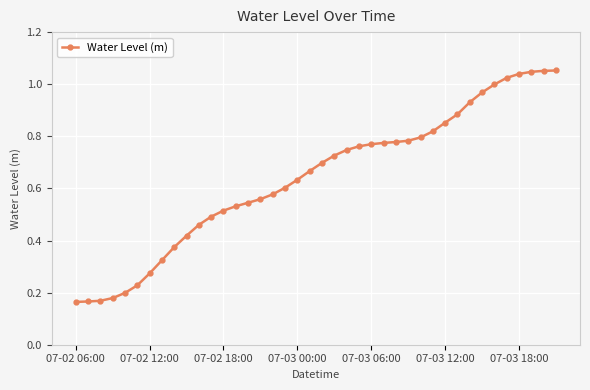

What is the sum of all values?

25.6